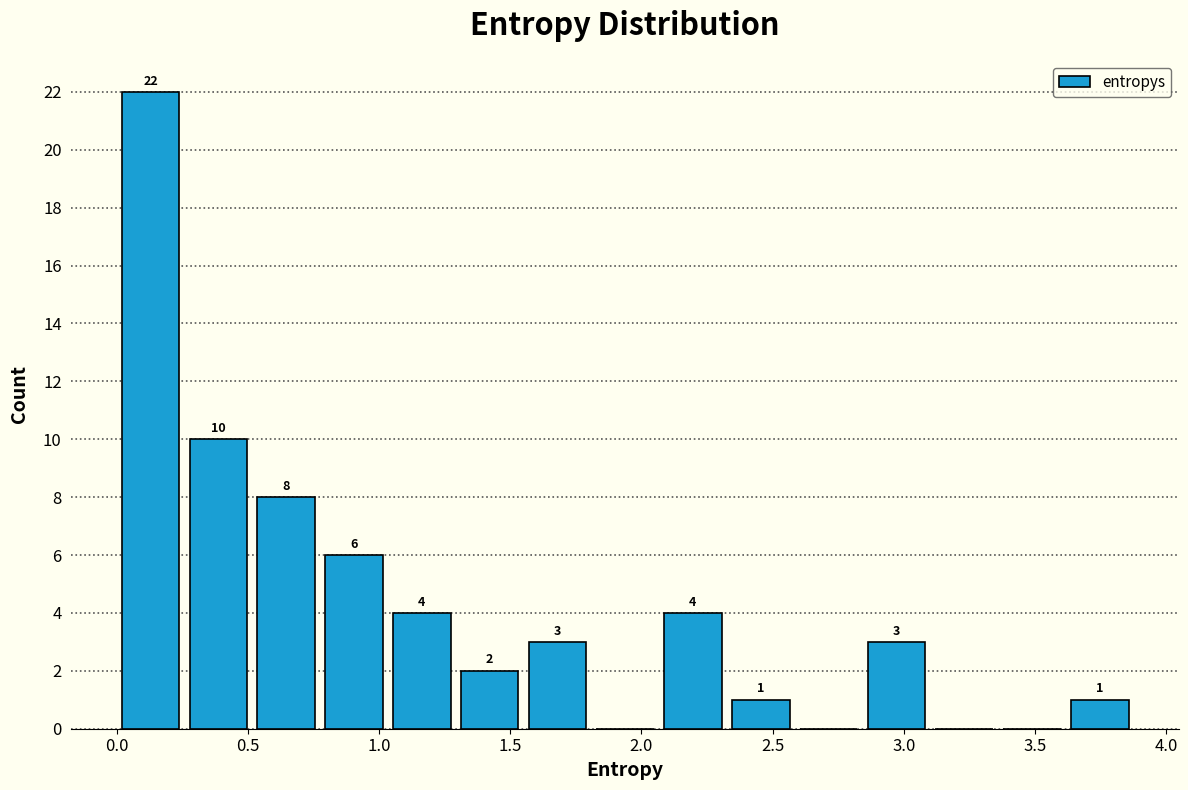

Over which range of the x-axis is the bar tallest?

0.00 to 0.25